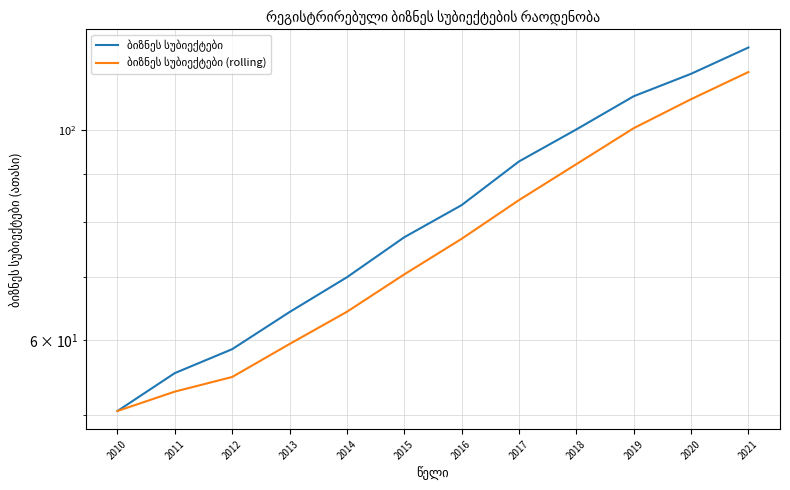

Is the value of ბიზნეს სუბიექტები (rolling) at 2016 greater than the value of ბიზნეს სუბიექტები at 2010?

Yes